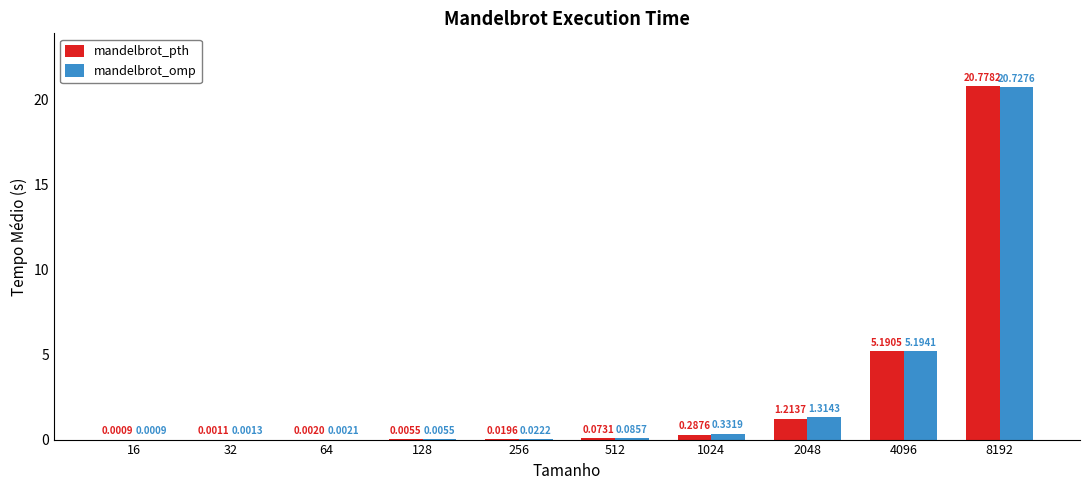

At which category is the sum across all series the highest?

8192